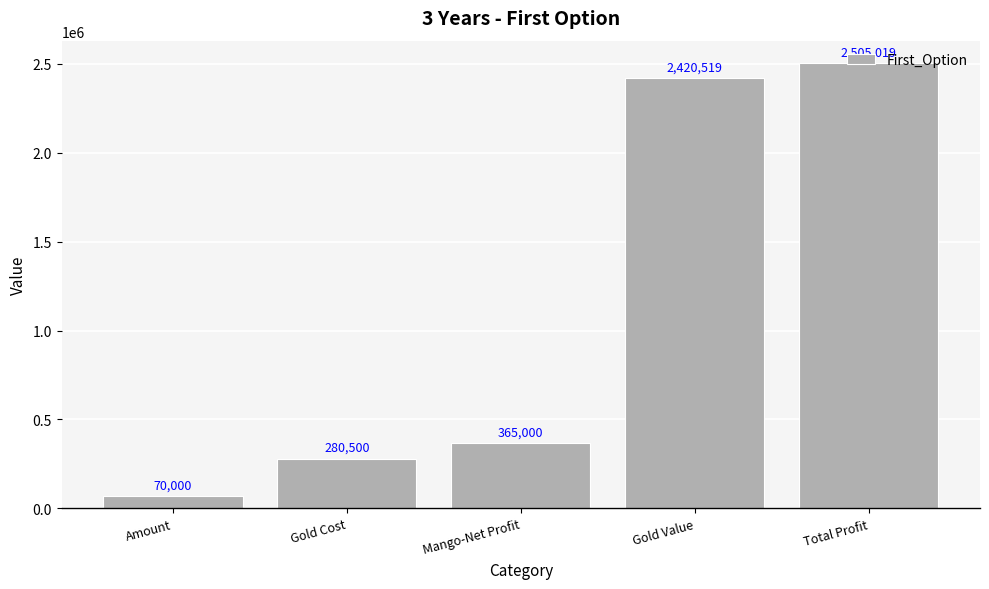

What is the change in value from Gold Value to Total Profit?

+84500.0